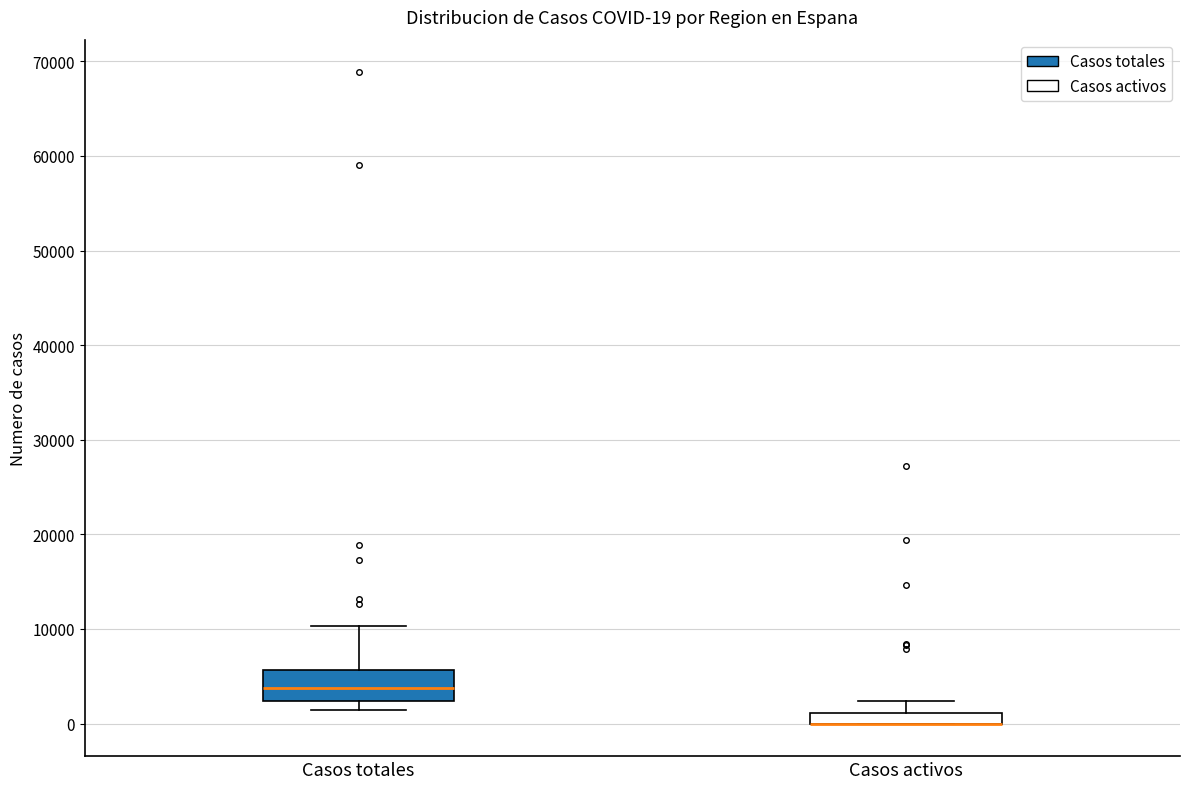

Which box is the tallest, from its lower edge to its upper edge?

Casos totales